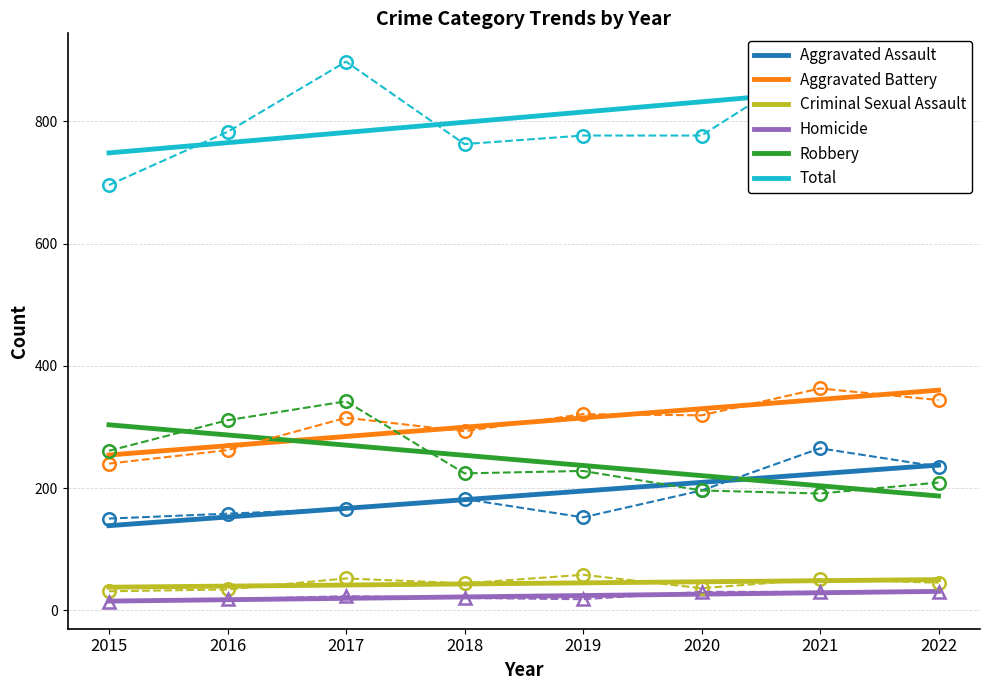

How many values in the Total series are below 815?

4